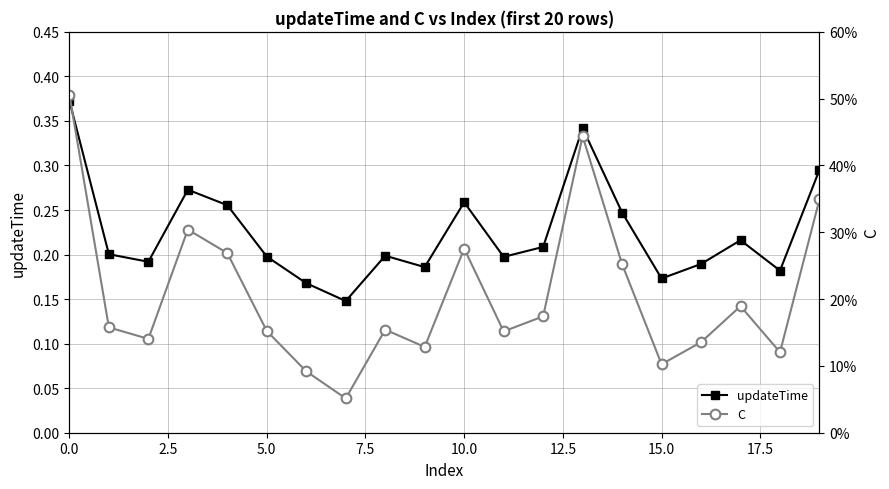

How many updateTime values are between 0 and 1?

20